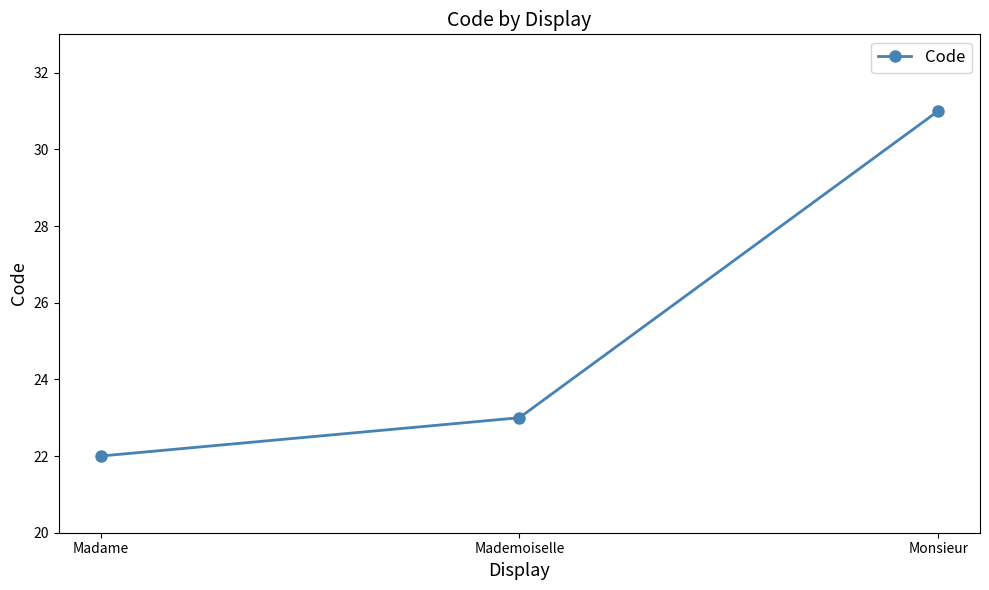

What is the approximate value at Mademoiselle?

23